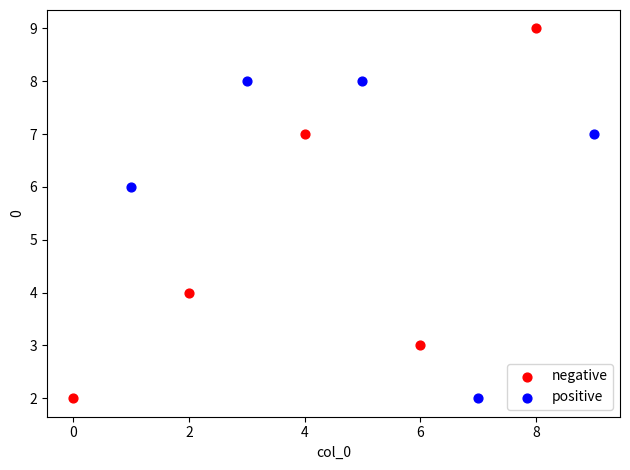

Which series has the largest Y range (max minus min)?

negative